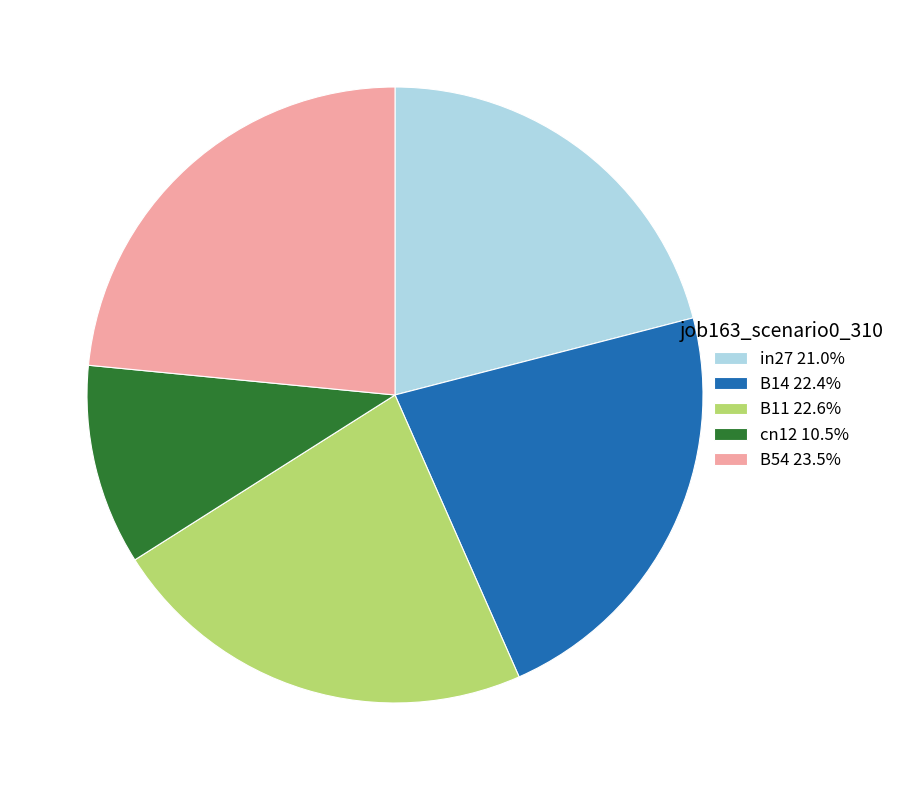

Combined, do B11 22.6% and B14 22.4% account for over 50%?

No